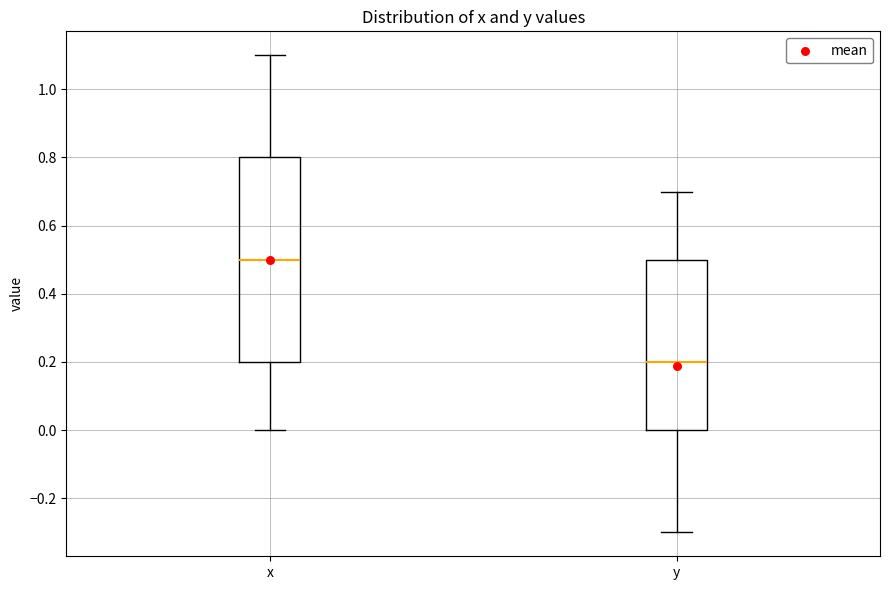

Which box has the lowest median line?

y